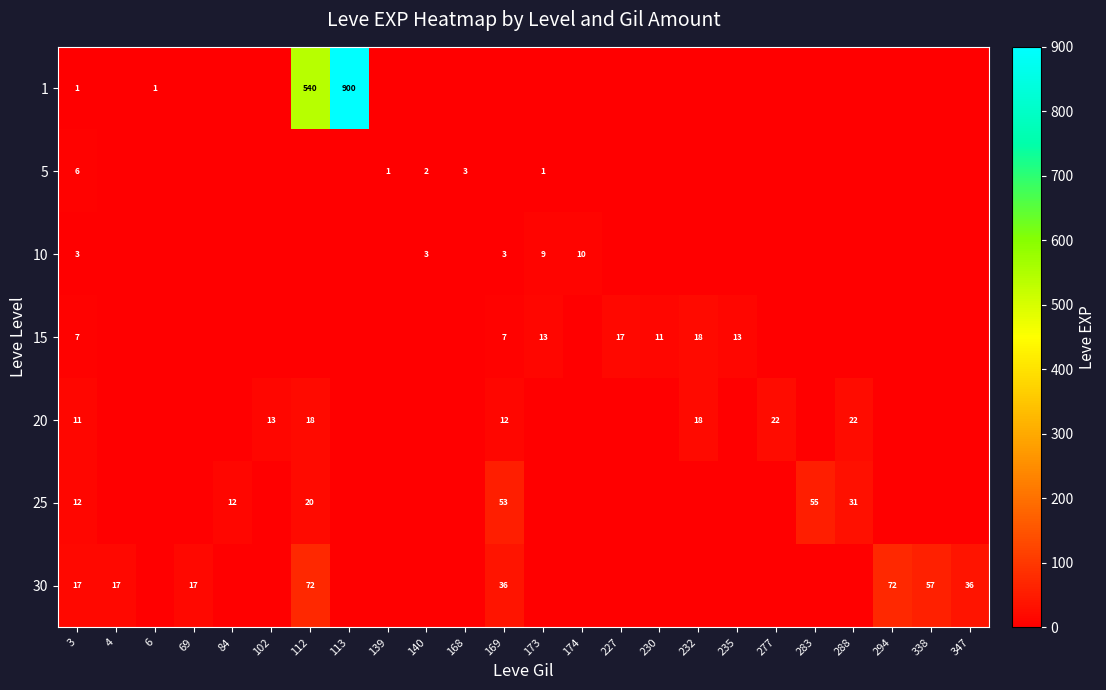

The value of 15 at 227 is 17. True or false?

True